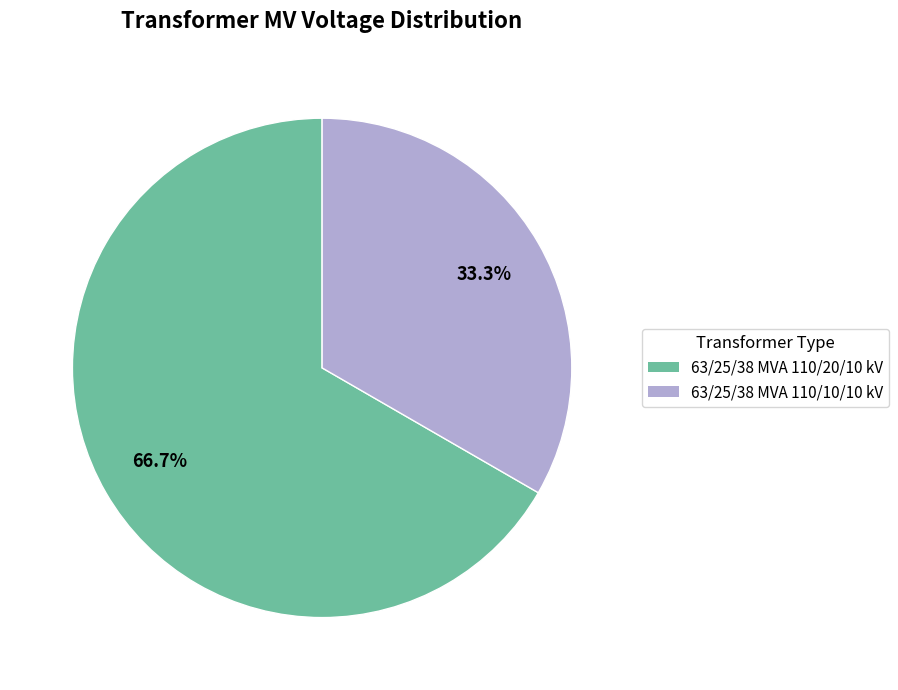

To the nearest percent, what is the difference between the largest and smallest slice percentages?

33%